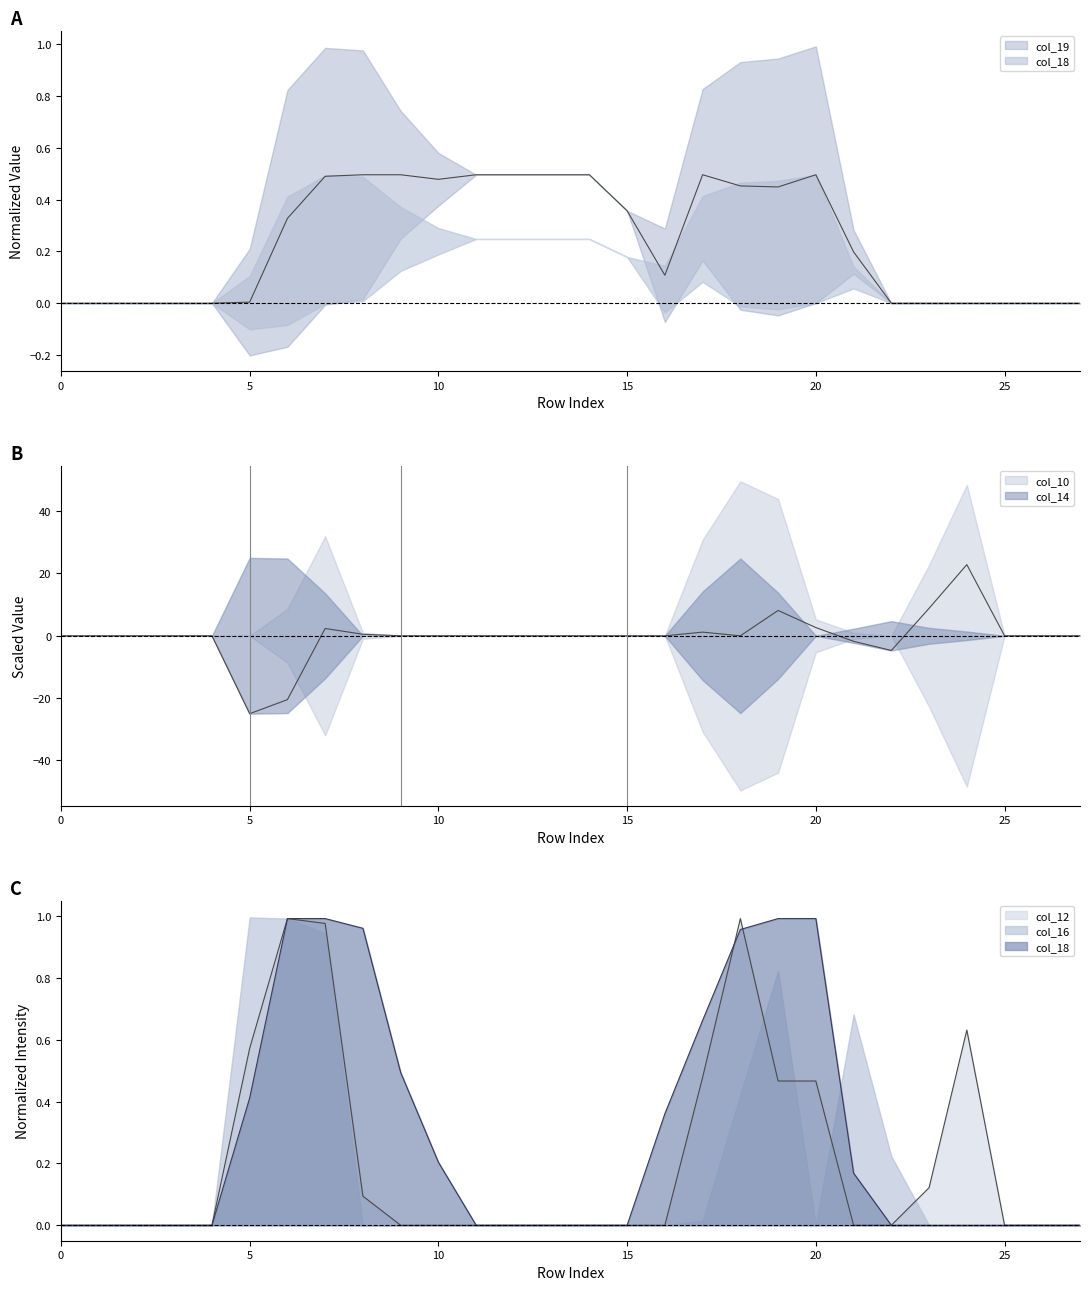

What is the difference between the highest and lowest values at 16?

0.4